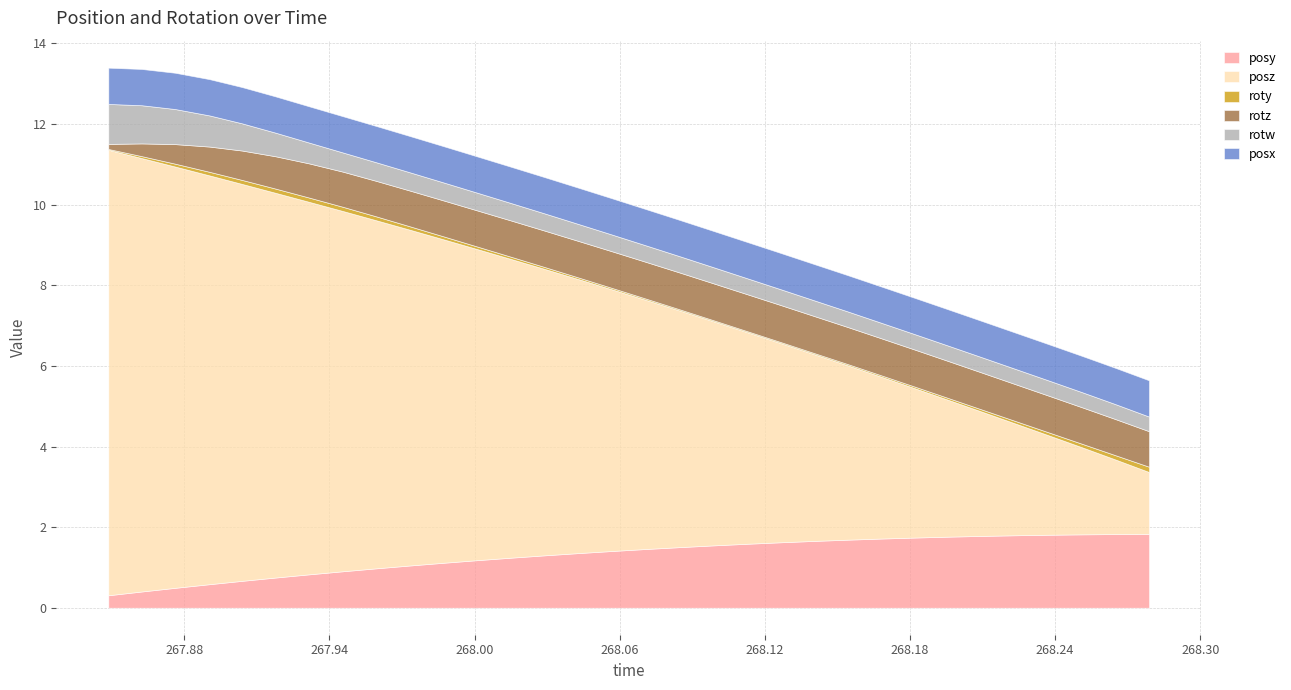

Which label corresponds to the largest value in the chart?

267.8486